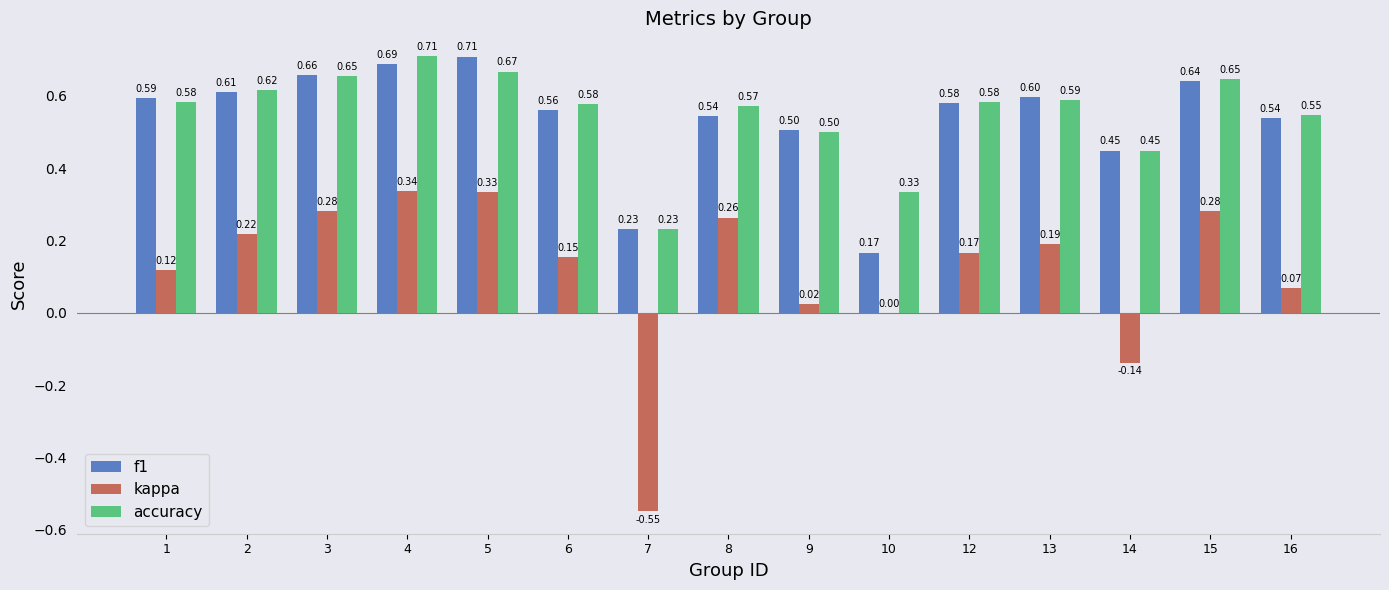

Where does the kappa series first go above 0?

1